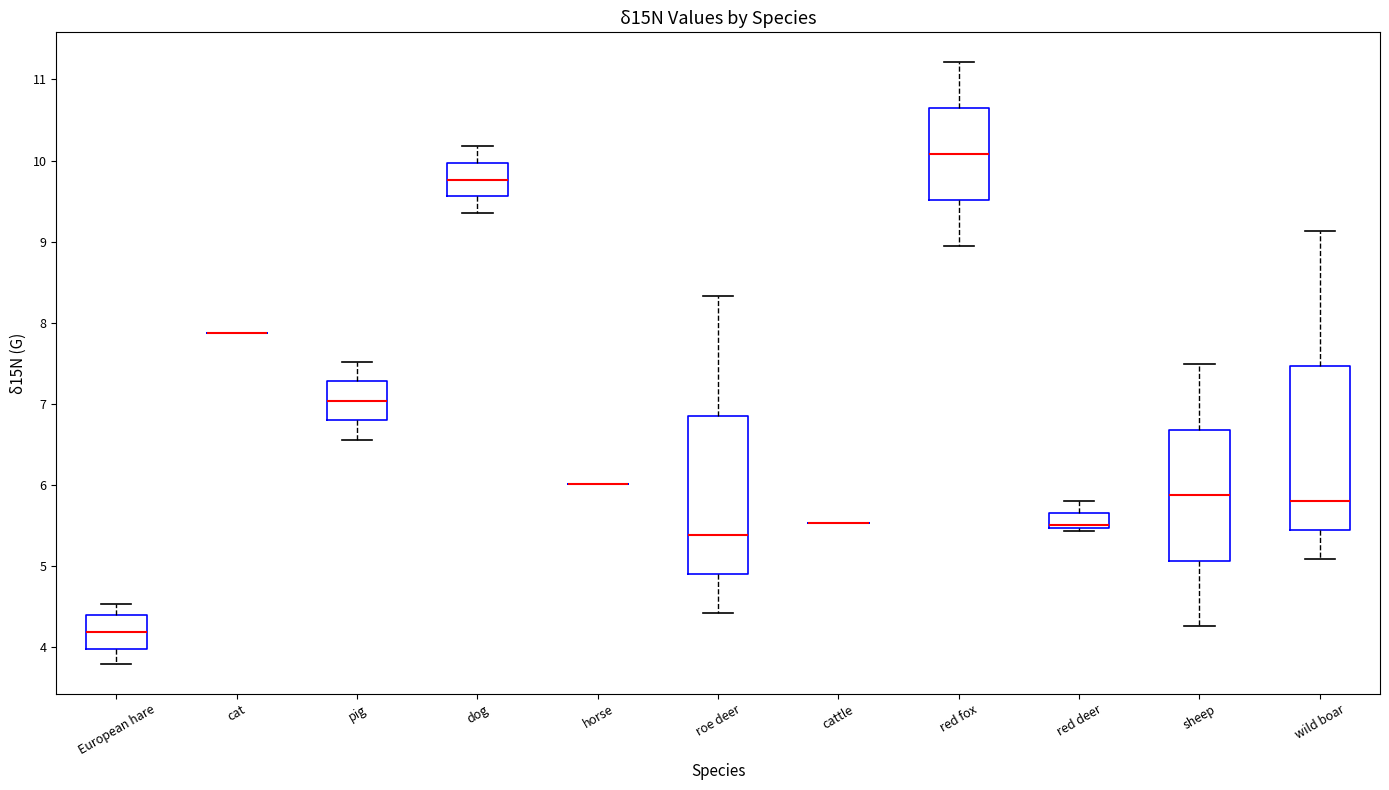

Reading left to right, read every box against the y-axis: the position of its median line, the range the box covers, and the ends of its whiskers. The values are not printed on the chart, so give them approximately, as read against the axis.

European hare: median 4.2, box 4.0 to 4.4, whiskers 3.8 to 4.5
cat: box collapsed to a line at 7.9, whiskers 7.9 to 7.9
pig: median 7.0, box 6.8 to 7.3, whiskers 6.6 to 7.5
dog: median 9.8, box 9.6 to 10.0, whiskers 9.4 to 10.2
horse: box collapsed to a line at 6.0, whiskers 6.0 to 6.0
roe deer: median 5.4, box 4.9 to 6.9, whiskers 4.4 to 8.3
cattle: box collapsed to a line at 5.5, whiskers 5.5 to 5.5
red fox: median 10.1, box 9.5 to 10.6, whiskers 9.0 to 11.2
red deer: median 5.5 (just above the box's lower edge), box 5.5 to 5.7, whiskers 5.4 to 5.8
sheep: median 5.9, box 5.1 to 6.7, whiskers 4.3 to 7.5
wild boar: median 5.8, box 5.4 to 7.5, whiskers 5.1 to 9.1